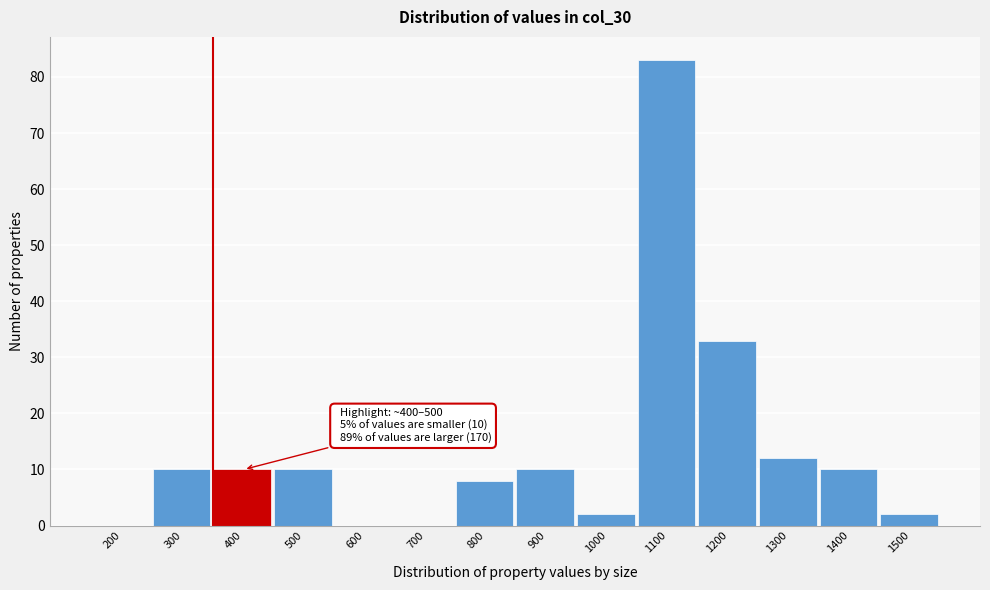

Reading right to left, transcribe all the data shown in this chart.

1500=2	1400=10	1300=12	1200=33	1100=83	1000=2	900=10	800=8	700=0	600=0	500=10	400=10	300=10	200=0